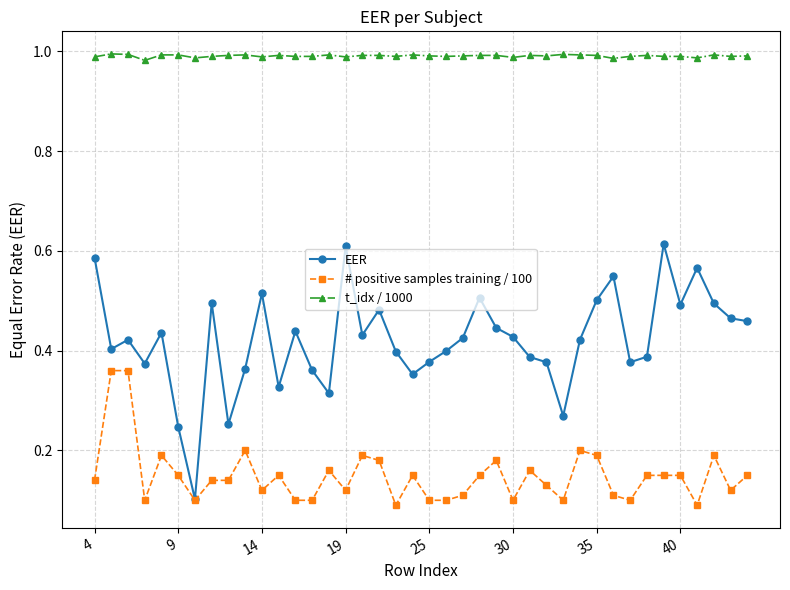

True or false: EER and t_idx / 1000 intersect in this chart.

False